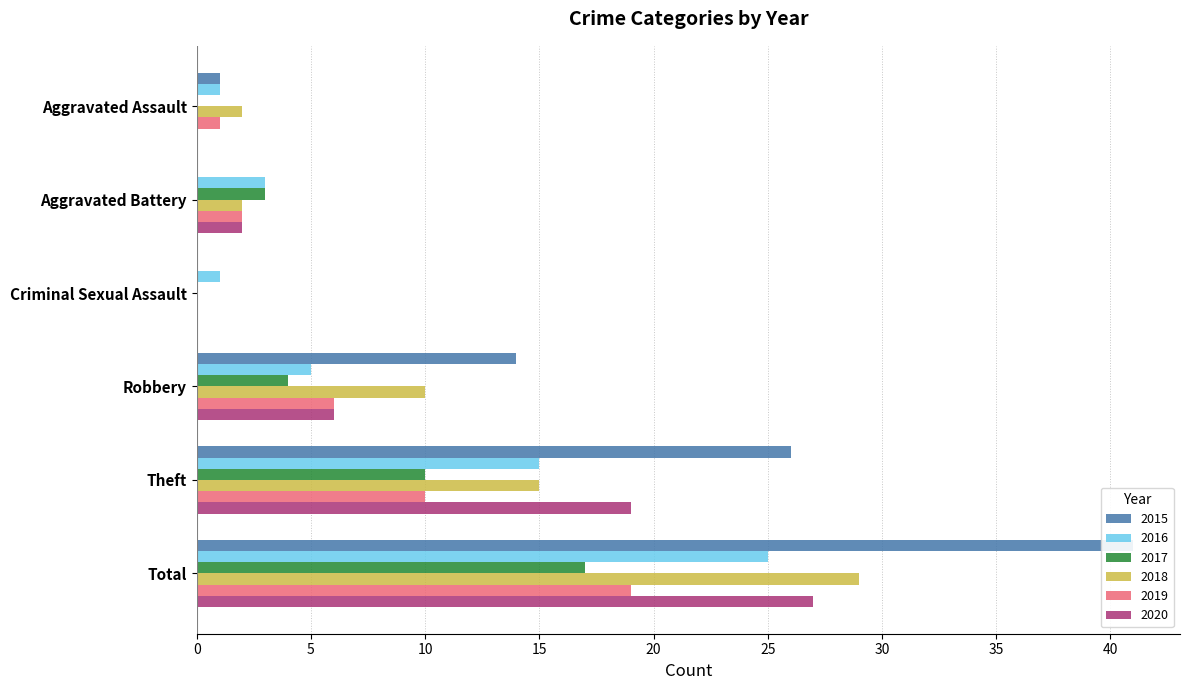

Which series changed the most between Aggravated Assault and Aggravated Battery?

2017